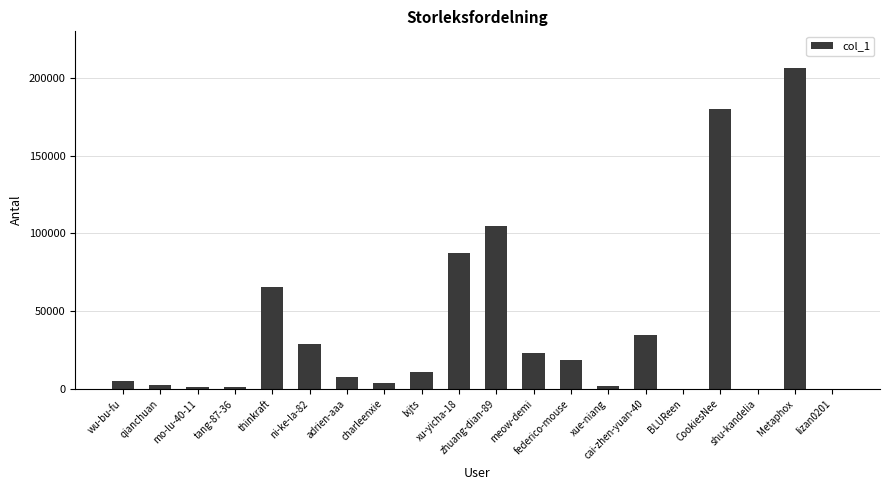

Is it true that the value at wu-bu-fu is 8314?

False